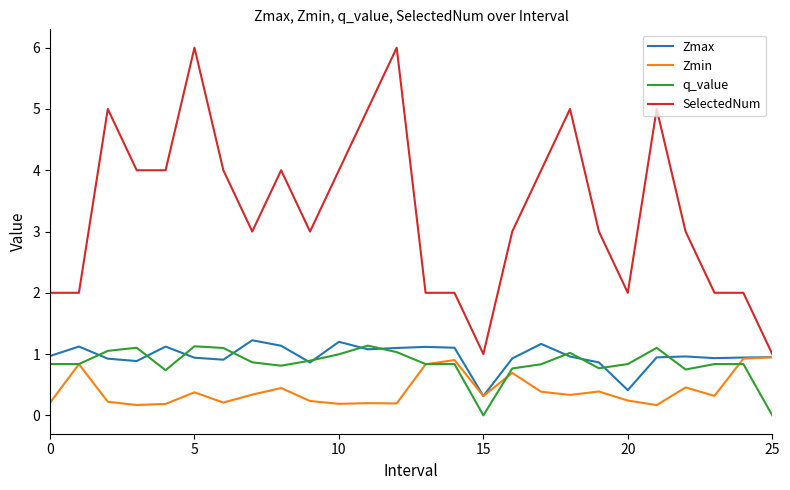

Which series has the largest total across all categories?

SelectedNum